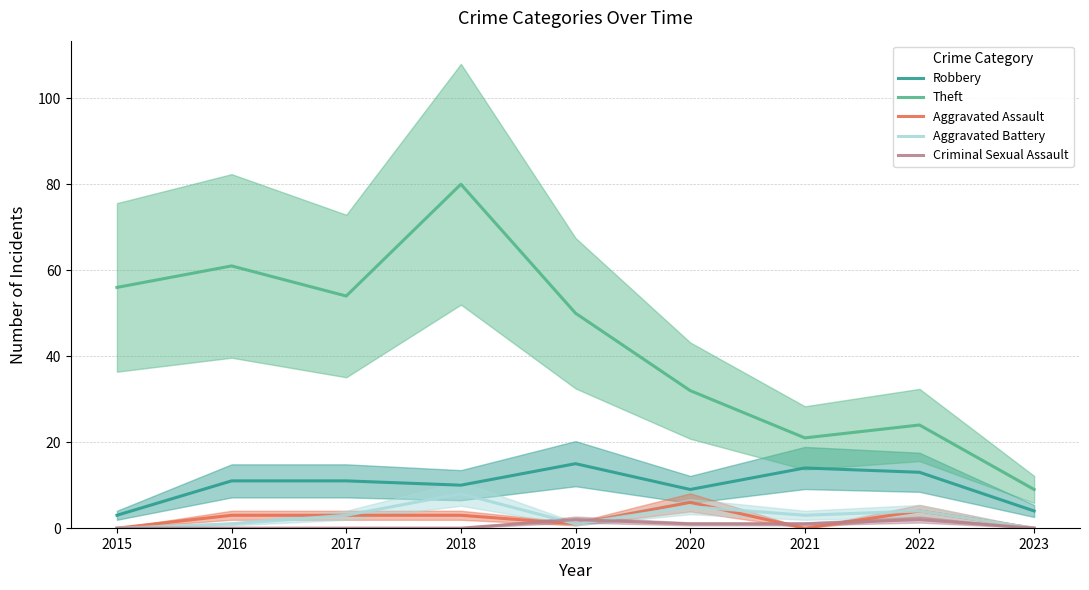

How many data points does each series have?

9